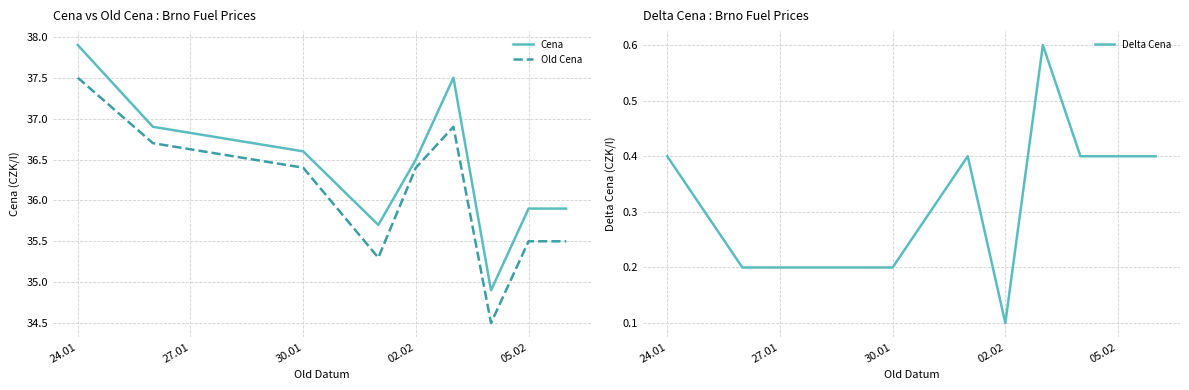

In Old Cena, how many points are higher than both neighbors (excluding endpoints)?

1